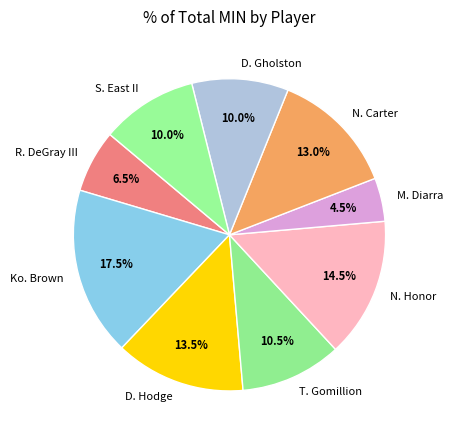

Approximately how many times larger is the value at M. Diarra compared to Ko. Brown?

0.3